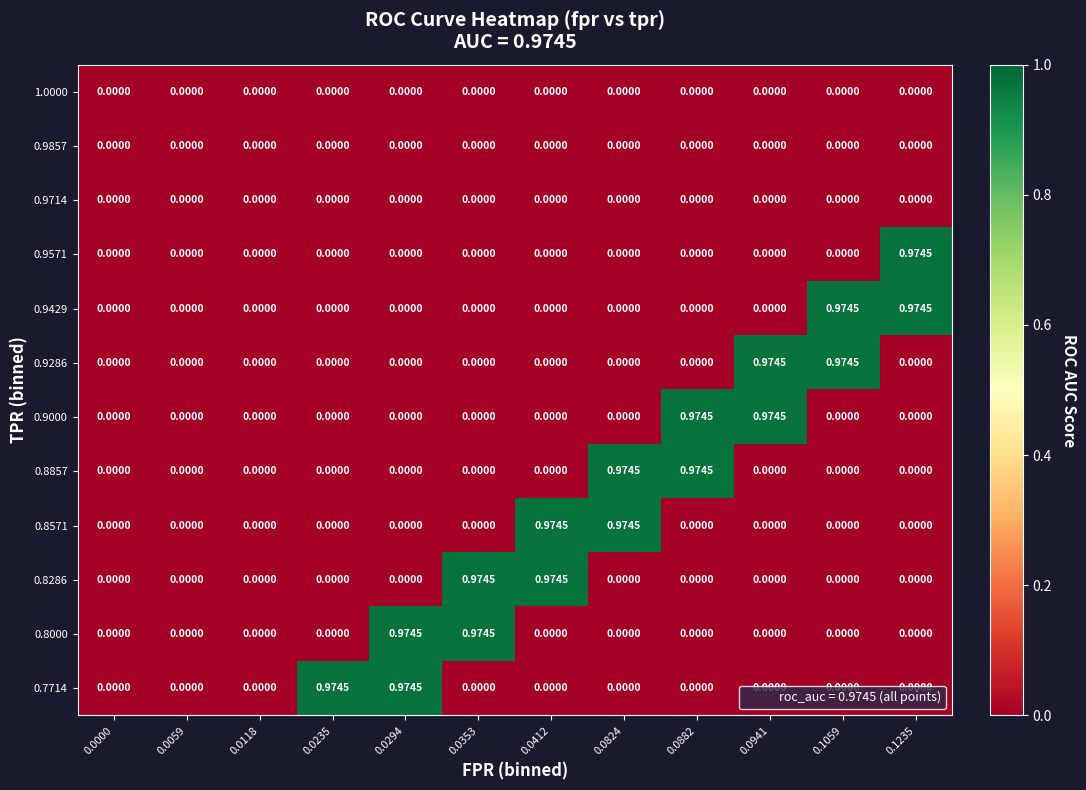

List the series in order of their peak value, highest first.

0.9571, 0.9429, 0.9286, 0.9000, 0.8857, 0.8571, 0.8286, 0.8000, 0.7714, 1.0000, 0.9857, 0.9714